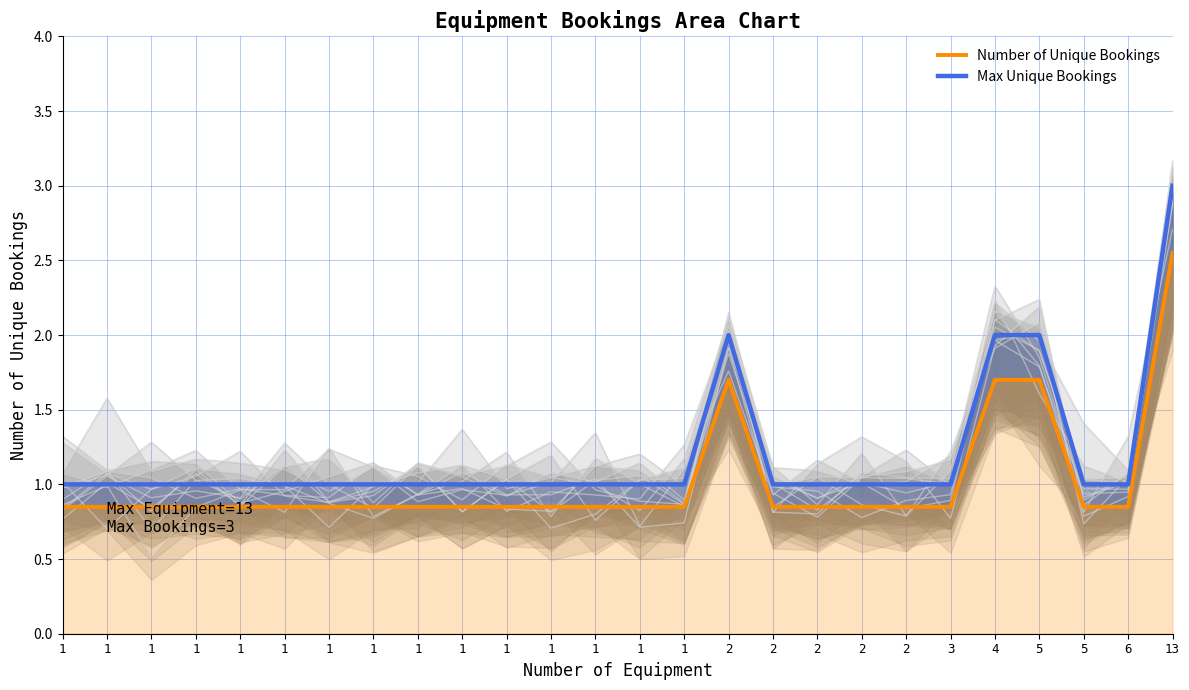

Is the value of Number of Unique Bookings at 1 greater than the value of Max Unique Bookings at 1?

No